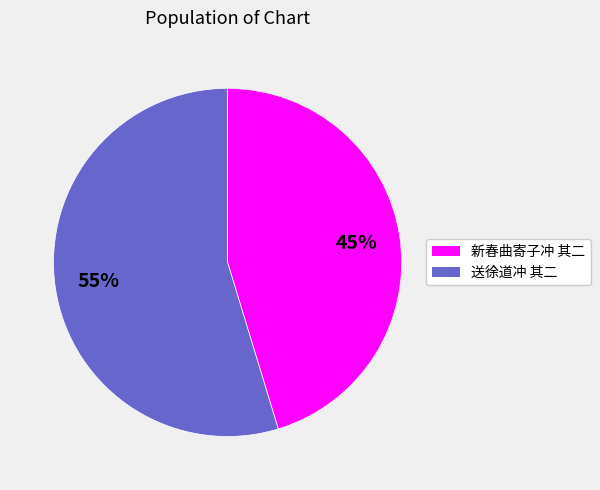

Is the sum of 新春曲寄子冲 其二 and 送徐道冲 其二 greater than half?

Yes